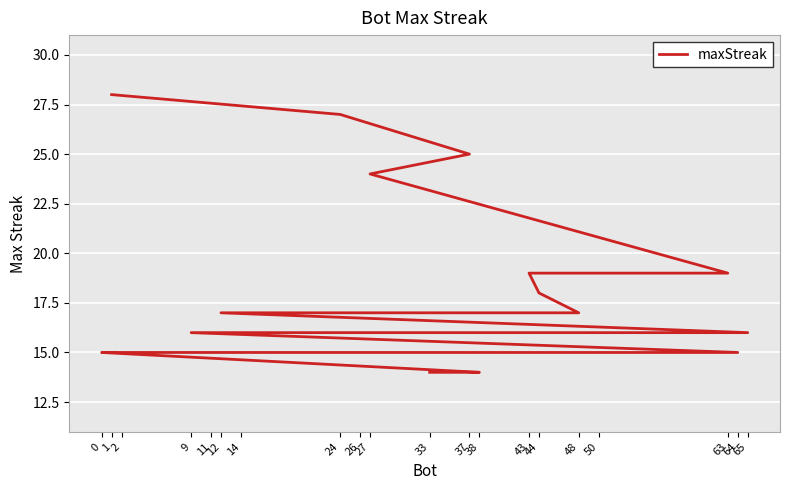

Does the chart display data point markers on the line(s)?

No